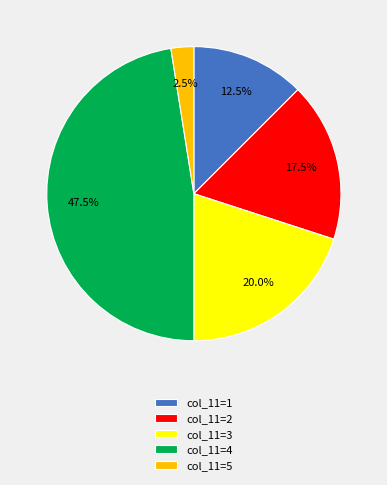

To the nearest percent, what is the average slice percentage?

20%